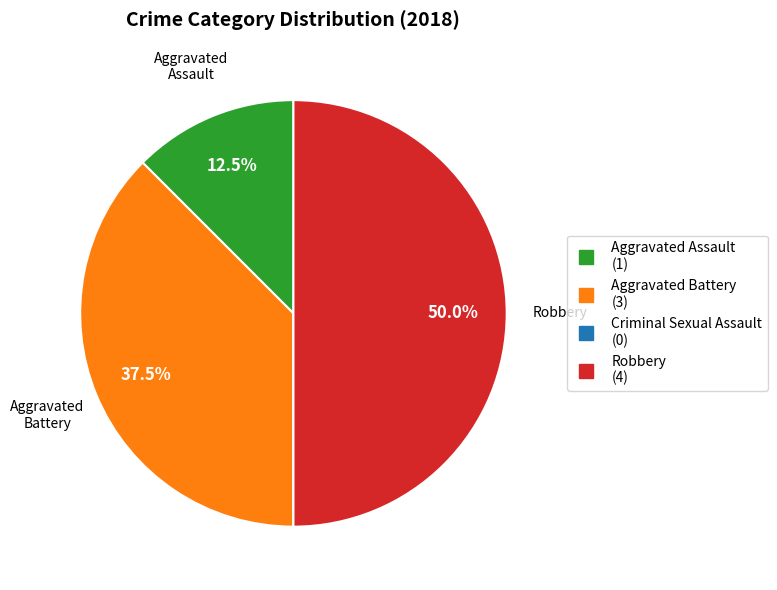

Do Aggravated Assault and Robbery together represent more than half of the pie?

Yes